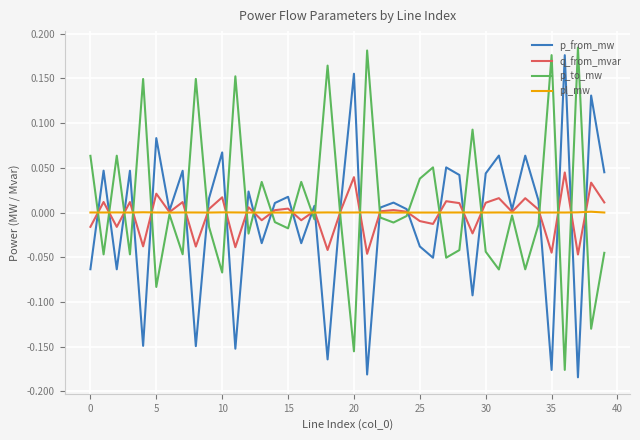

How many lines are shown in the chart?

4